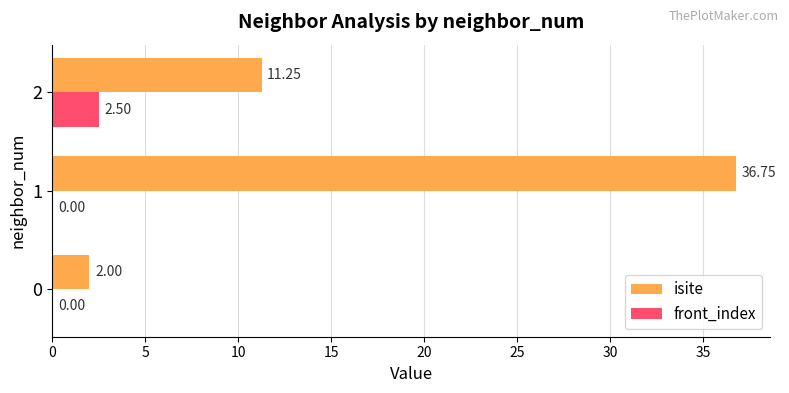

Between 0 and 1, which series saw the biggest shift?

isite